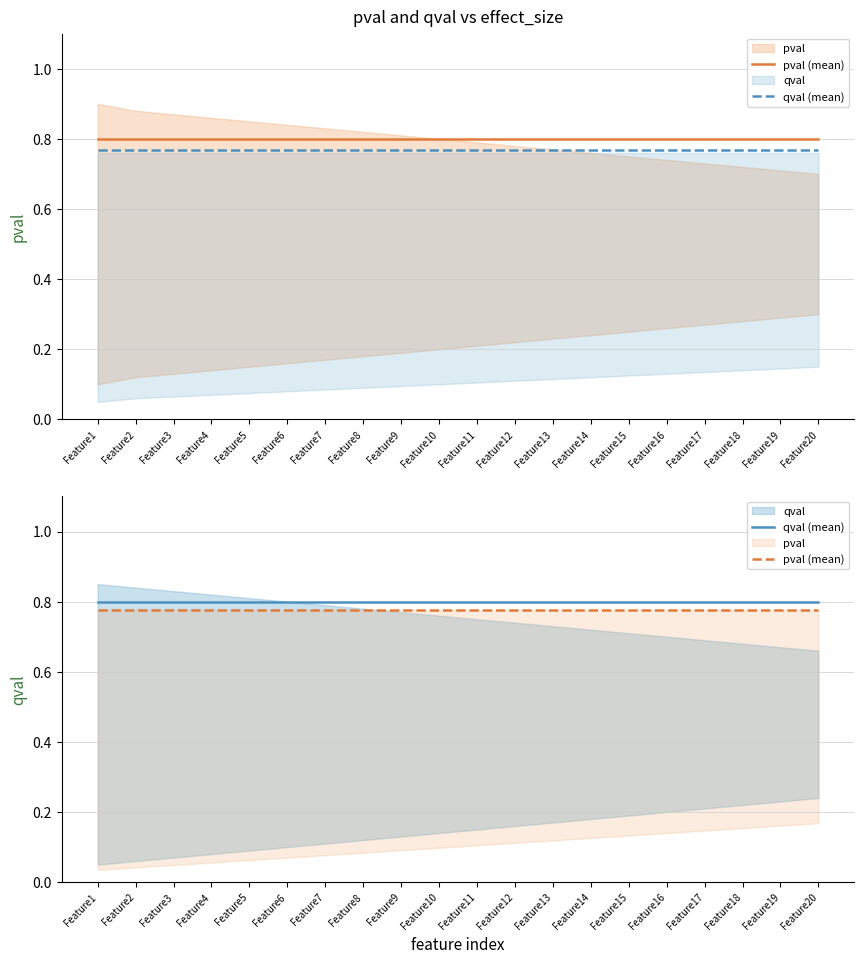

What is the average value of the qval (mean) series?

0.8